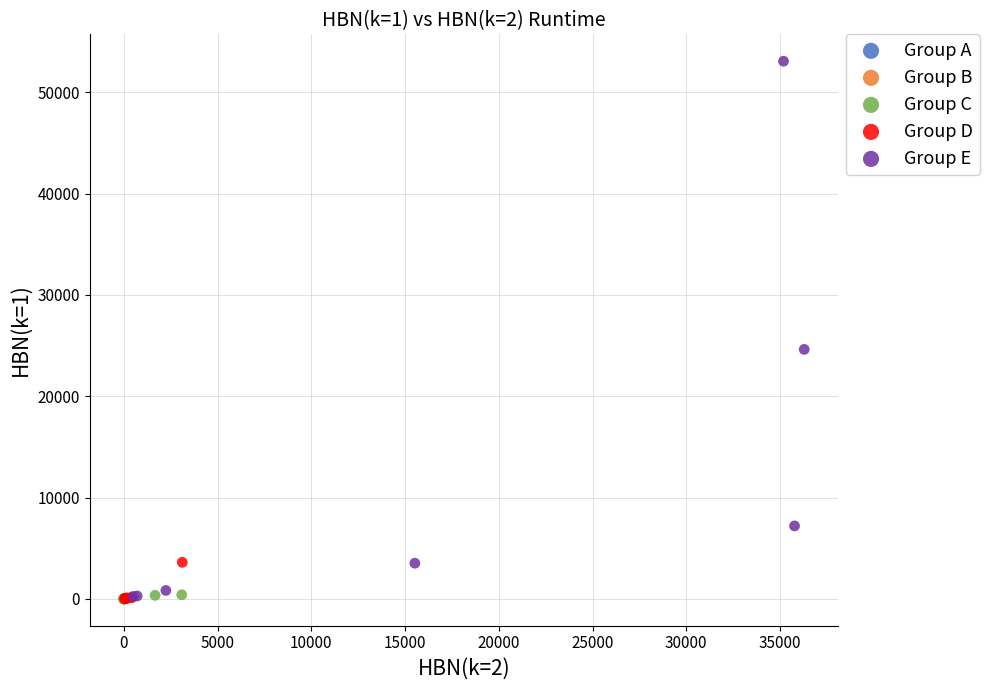

Which series reaches the maximum Y coordinate?

Group E